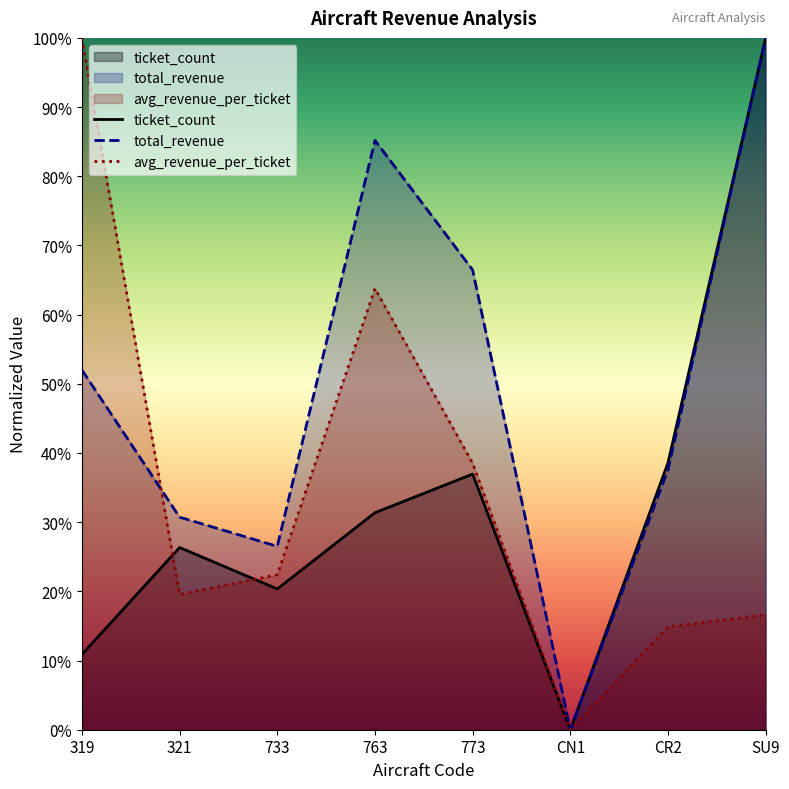

What position from the left is 319?

1